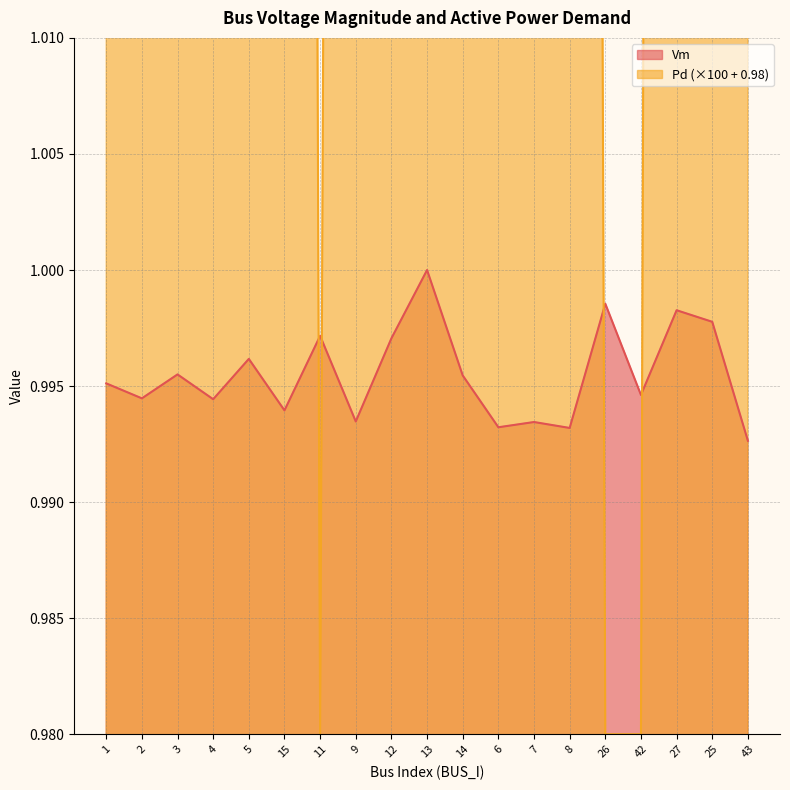

What is the lowest value of the Pd series?

1.0